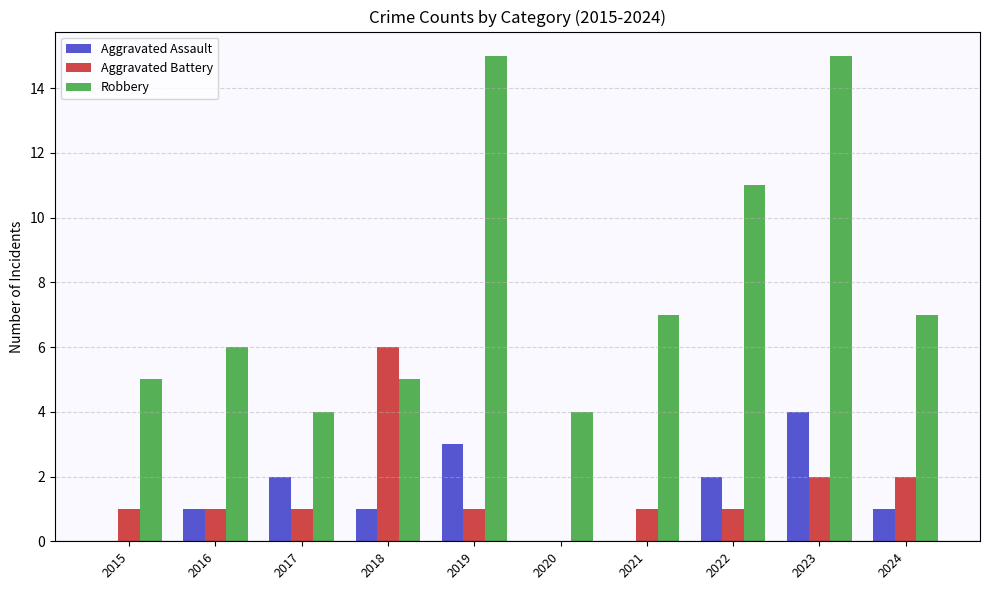

What is the total value across all series at 2019?

19